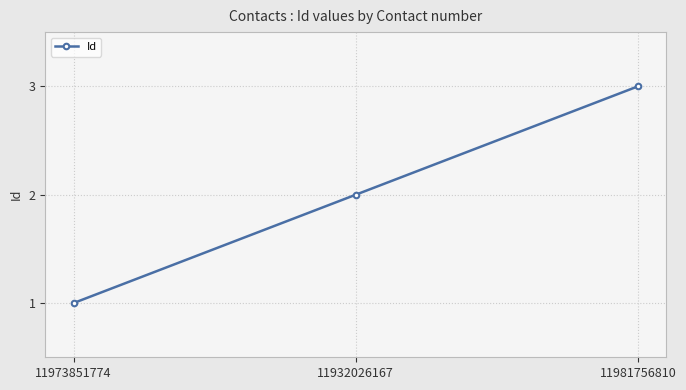

Between 11973851774 and 11981756810, which is larger?

11981756810